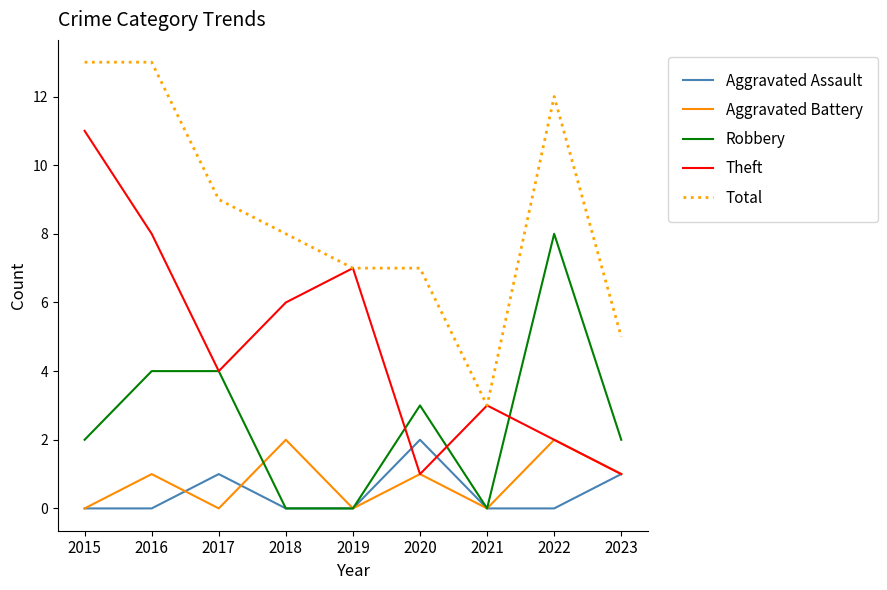

True or false: Total has a value of 5 at 2023.

True